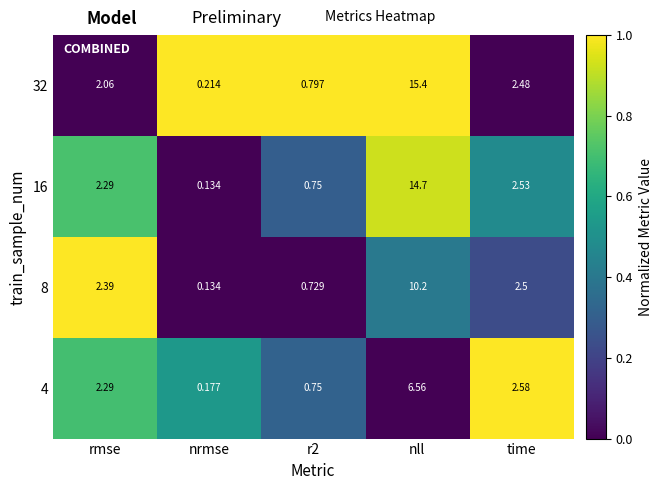

Which category has the highest value in the 8 series?

nll